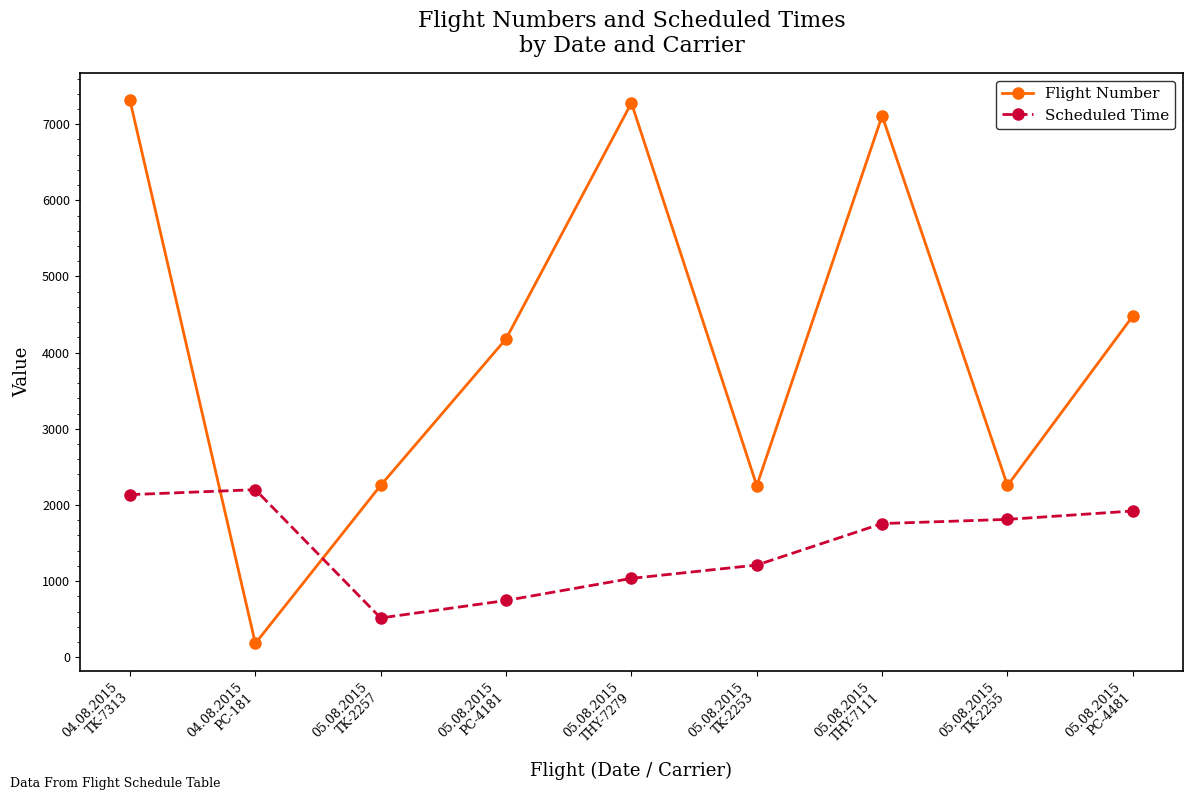

After their last crossing, which series has the higher values: Scheduled Time or Flight Number?

Flight Number